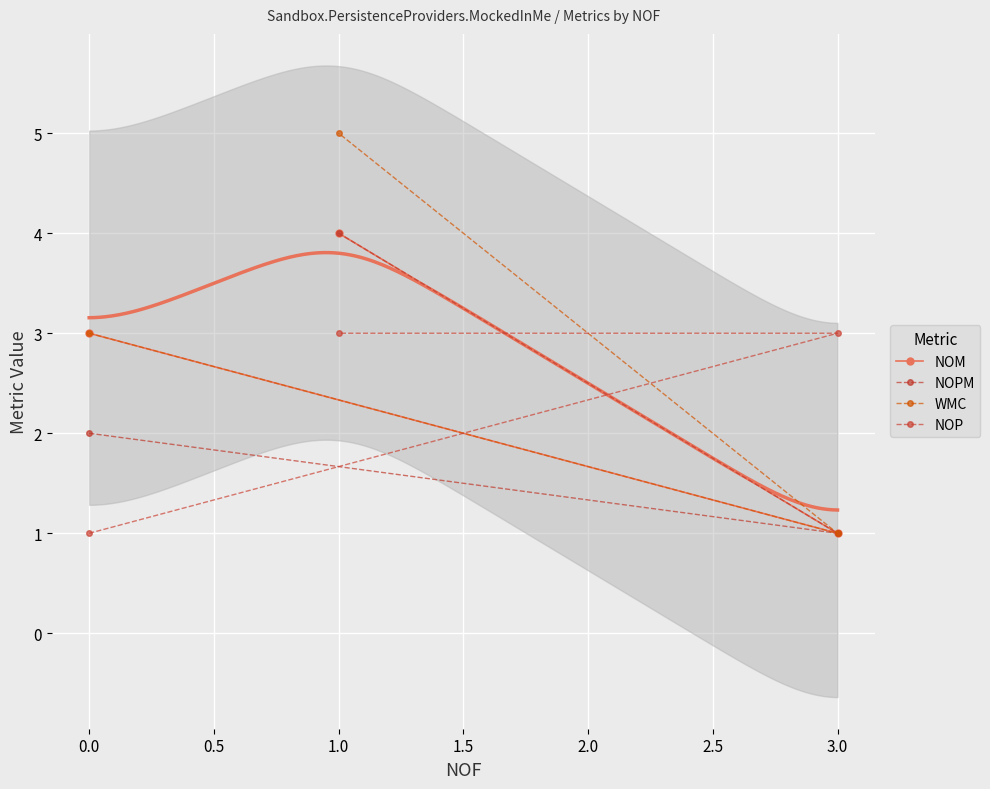

Which series has the largest total across all categories?

WMC